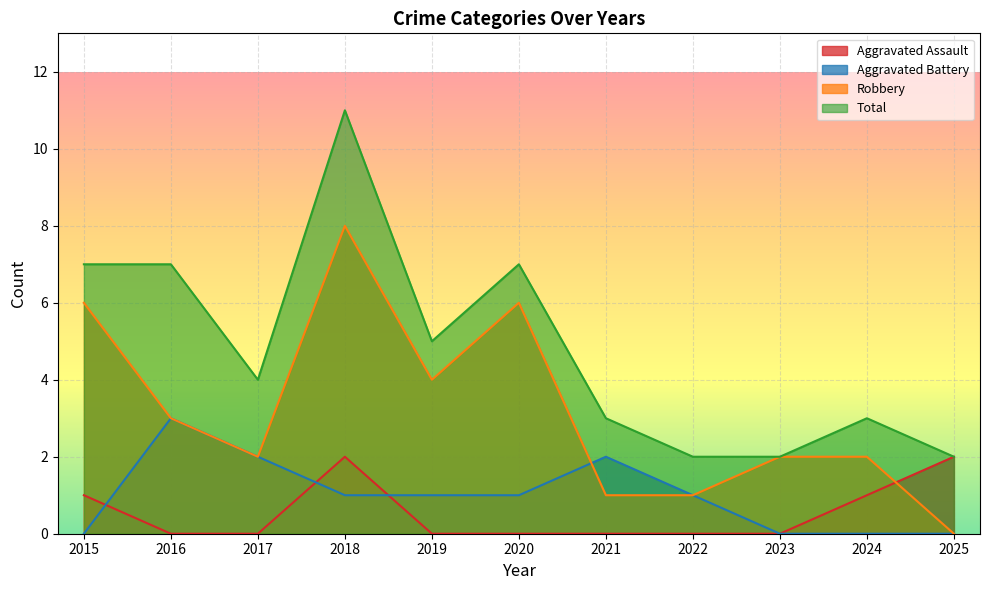

At which label is Total closest to 6?

2015